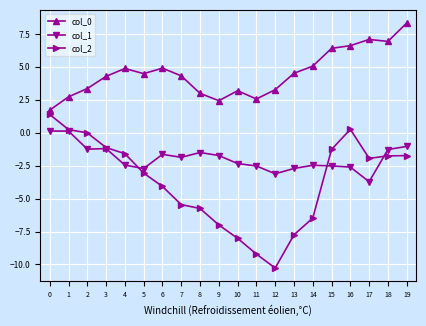

What is the total value across all series at 4?

0.8